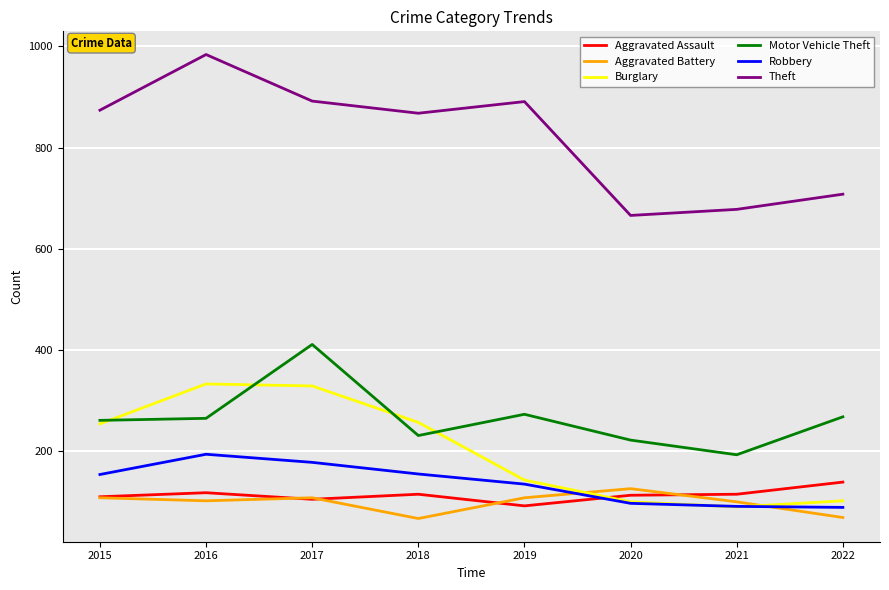

Is the value of Theft at 2020 greater than the value of Robbery at 2019?

Yes